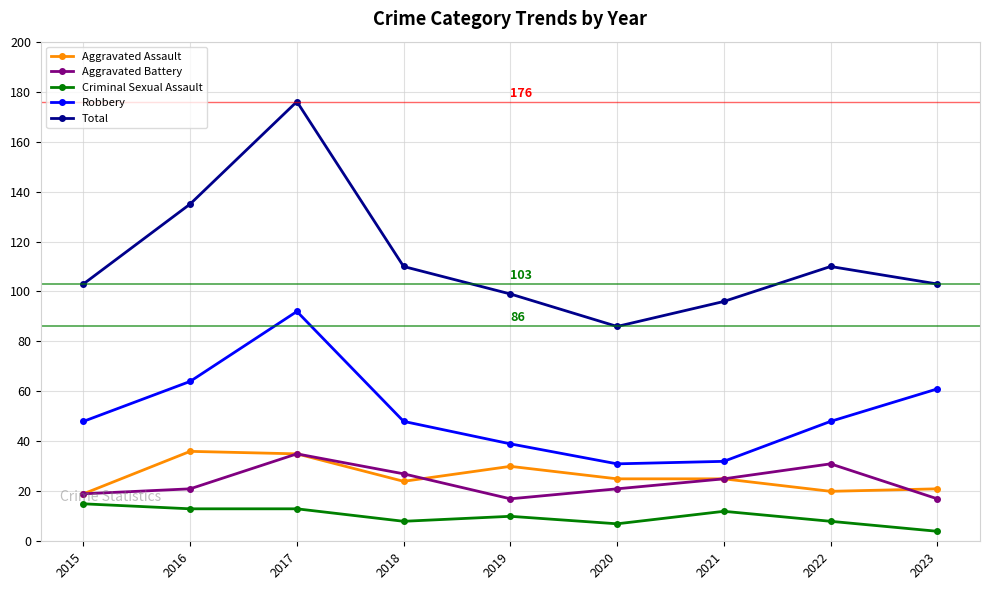

Is the value of Total at 2019 greater than the value of Aggravated Assault at 2019?

Yes